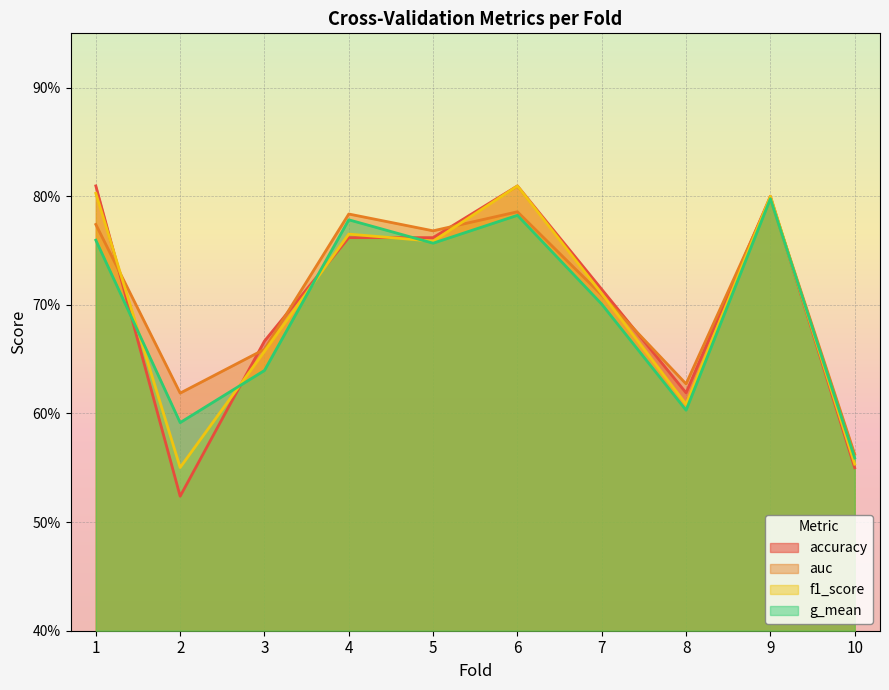

The value of auc at 10 is 0.2. True or false?

False